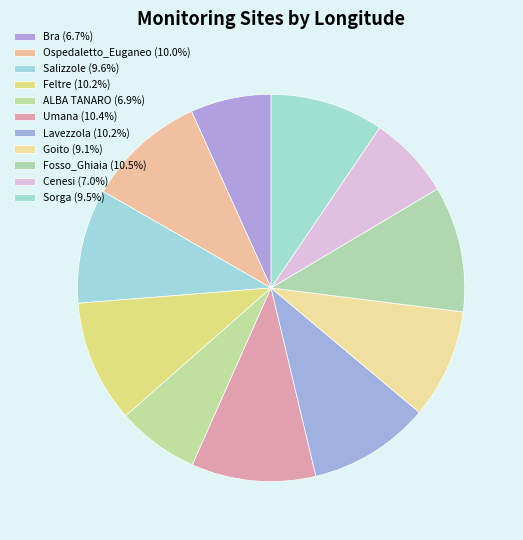

Is there a majority slice in this chart?

No